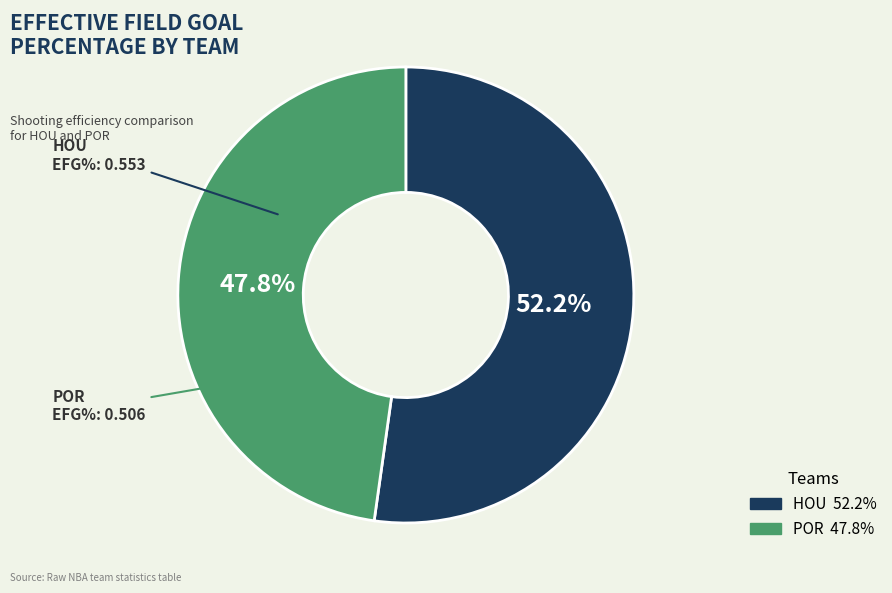

To the nearest percent, what is the difference between the largest and smallest slice percentages?

4%